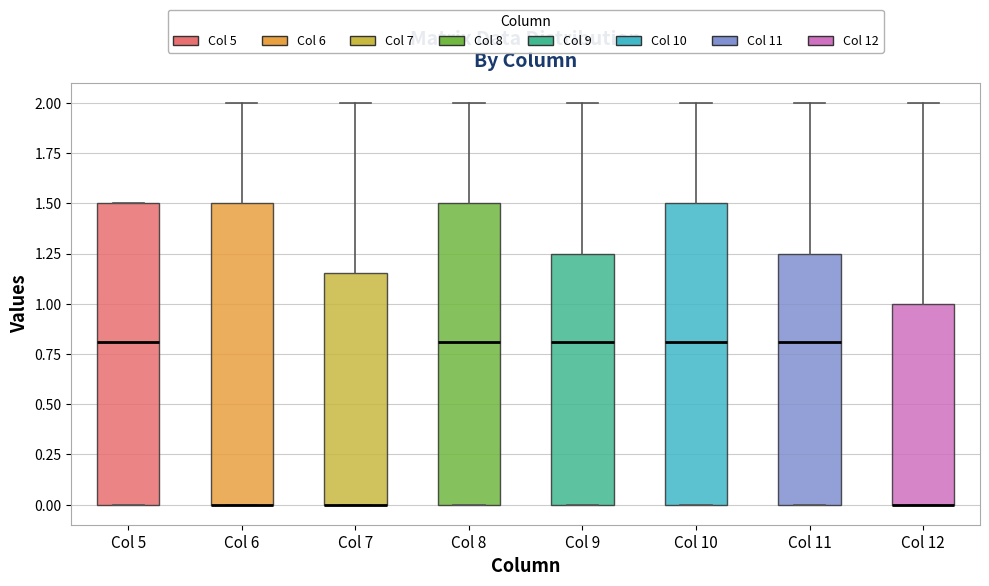

Reading left to right, transcribe this box plot: for each box, give where its median line is, the range the box spans, and where its two whiskers end, as read against the y-axis. The values are not printed on the chart, so give them approximately, as read against the axis.

Col 5: median 0.80, box 0.00 to 1.50, whiskers 0.00 to 1.50
Col 6: median 0.00 (drawn on the box's lower edge), box 0.00 to 1.50, whiskers 0.00 to 2.00
Col 7: median 0.00 (drawn on the box's lower edge), box 0.00 to 1.15, whiskers 0.00 to 2.00
Col 8: median 0.80, box 0.00 to 1.50, whiskers 0.00 to 2.00
Col 9: median 0.80, box 0.00 to 1.25, whiskers 0.00 to 2.00
Col 10: median 0.80, box 0.00 to 1.50, whiskers 0.00 to 2.00
Col 11: median 0.80, box 0.00 to 1.25, whiskers 0.00 to 2.00
Col 12: median 0.00 (drawn on the box's lower edge), box 0.00 to 1.00, whiskers 0.00 to 2.00